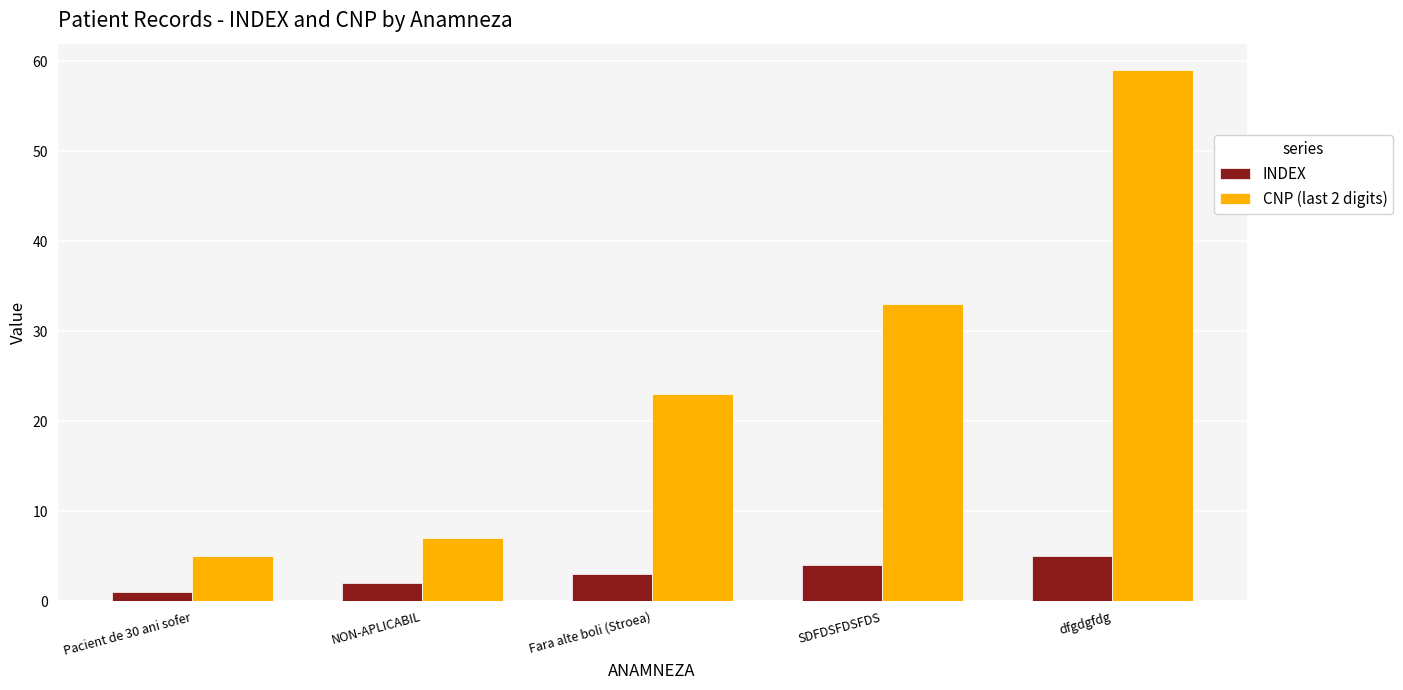

What is the maximum value shown in the chart?

59